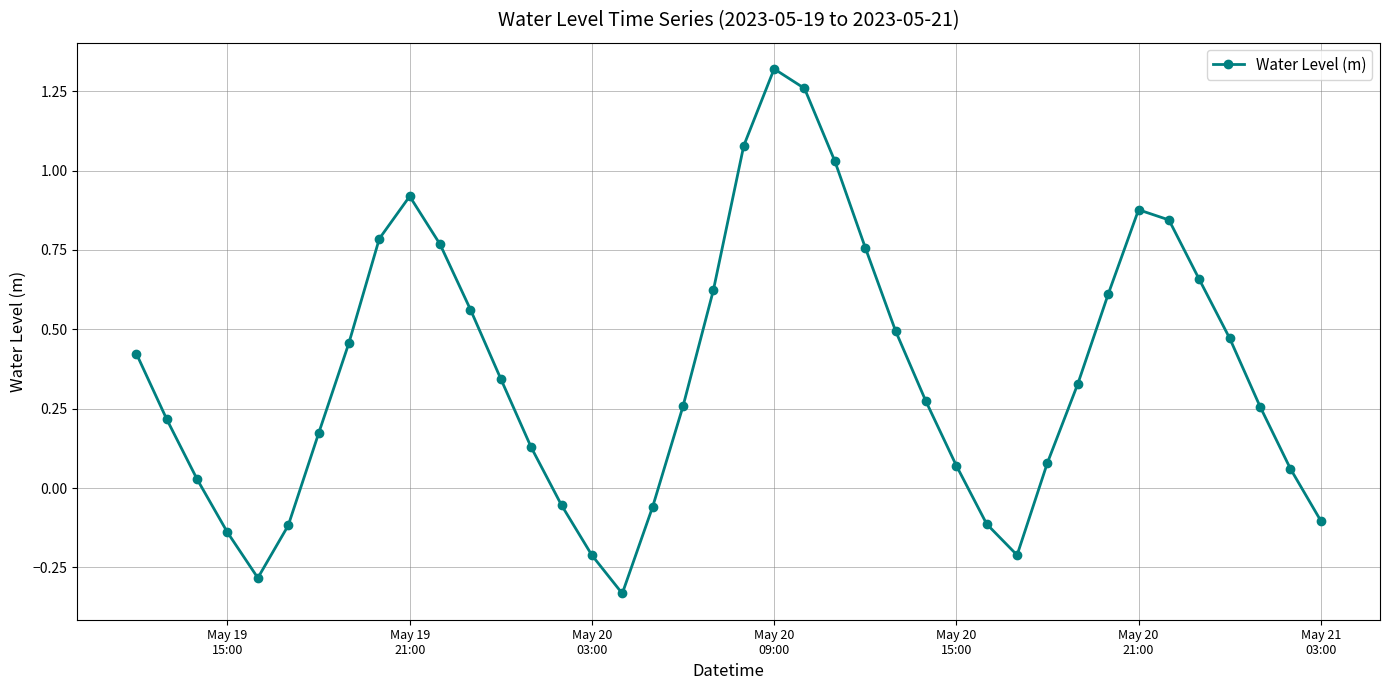

What is the sum of all values?

14.5